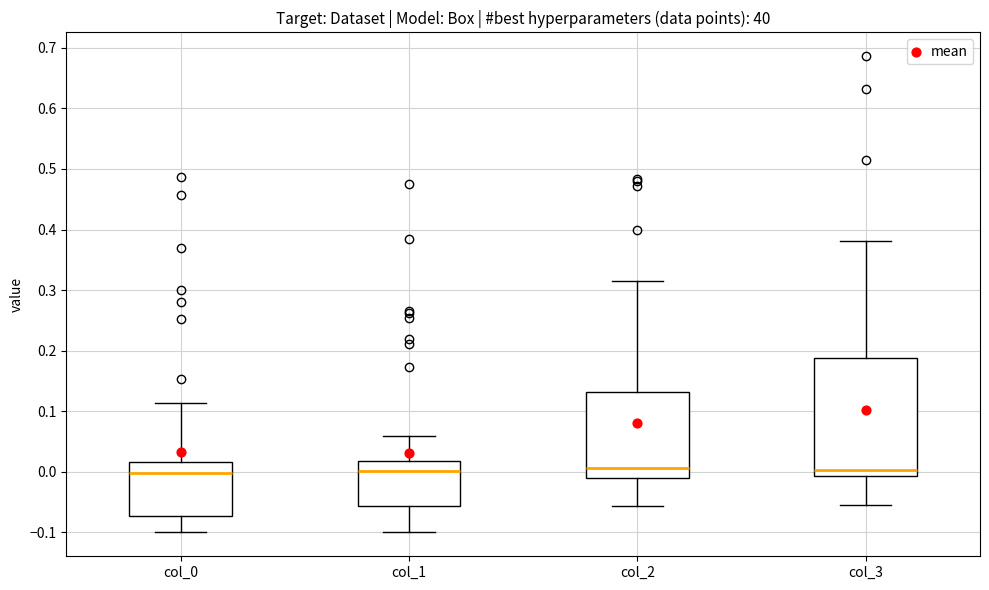

Reading left to right, transcribe this box plot: for each box, give where its median line is, the range the box spans, and where its two whiskers end, as read against the y-axis. The values are not printed on the chart, so give them approximately, as read against the axis.

col_0: median 0.00, box -0.07 to 0.02, whiskers -0.10 to 0.11
col_1: median 0.00, box -0.06 to 0.02, whiskers -0.10 to 0.06
col_2: median 0.01, box -0.01 to 0.13, whiskers -0.06 to 0.32
col_3: median 0.00, box -0.01 to 0.19, whiskers -0.06 to 0.38